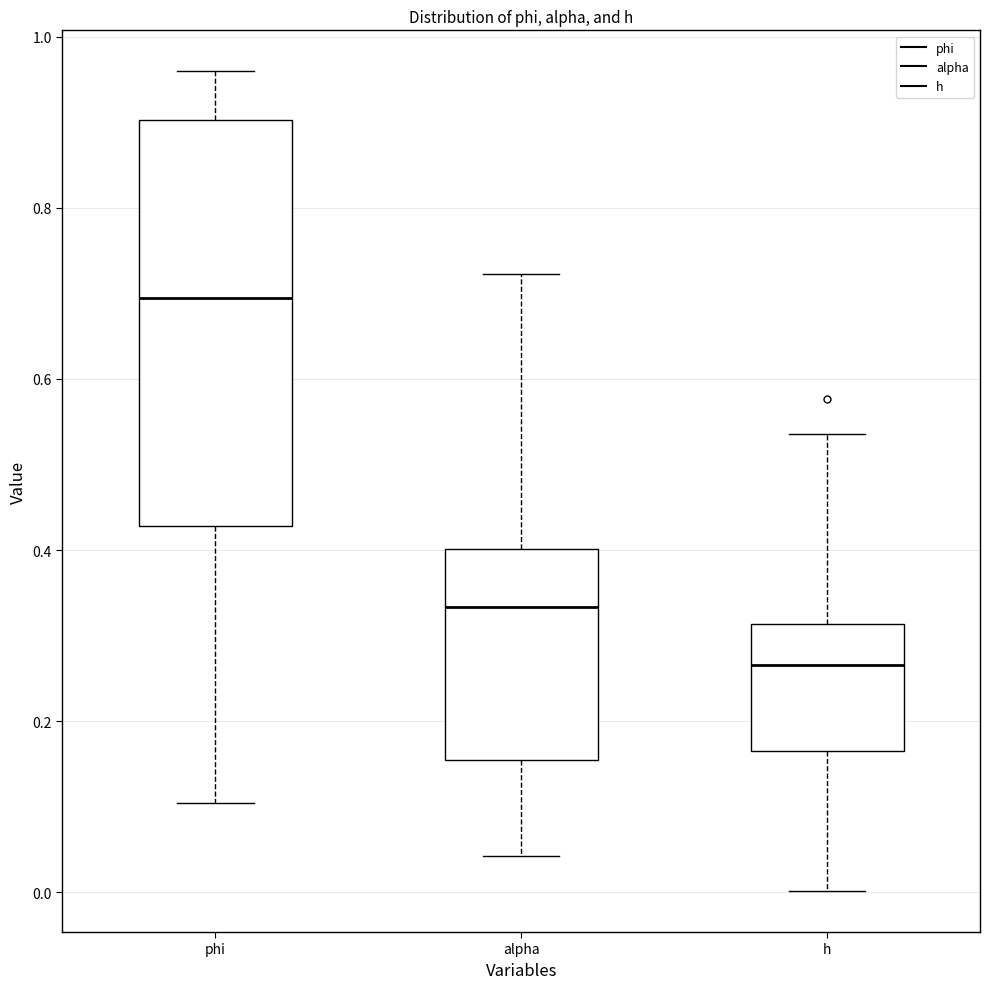

Which box is the tallest, from its lower edge to its upper edge?

phi